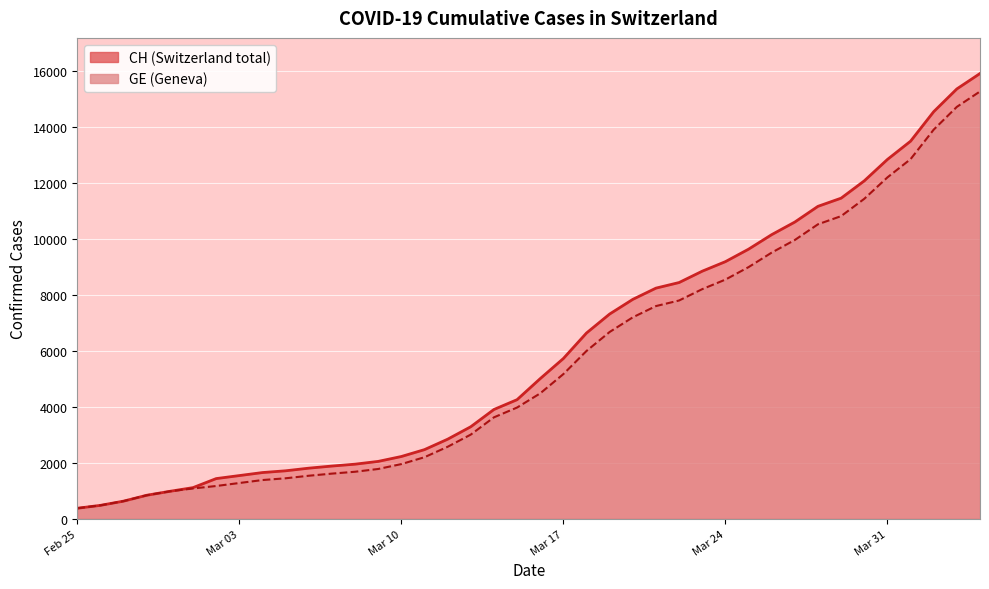

List the series in order of their peak value, lowest first.

GE, CH